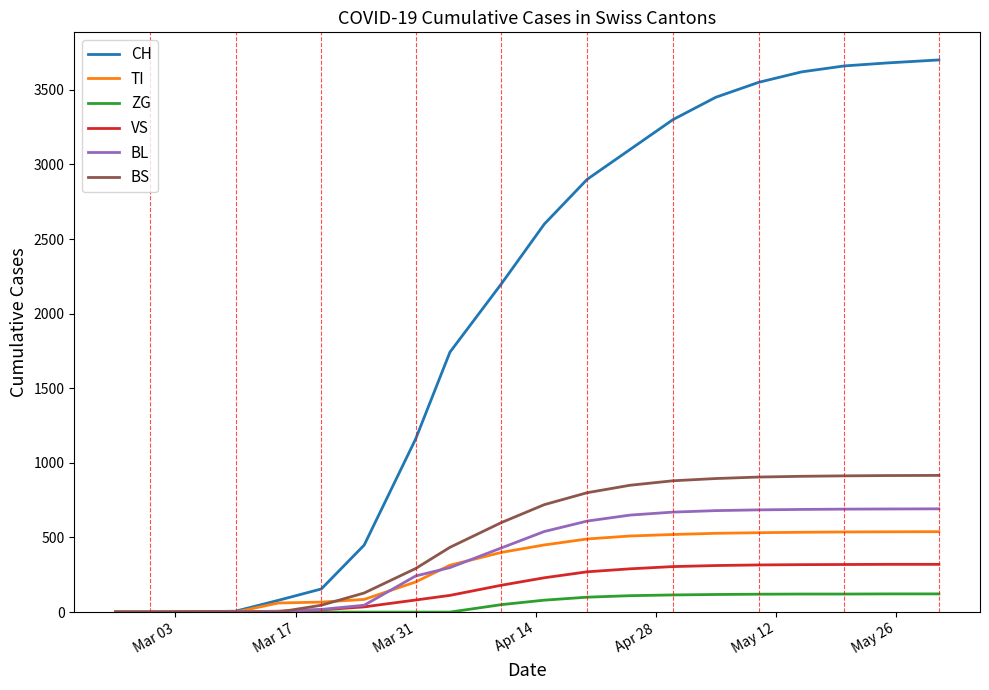

Which series has the largest total across all categories?

CH